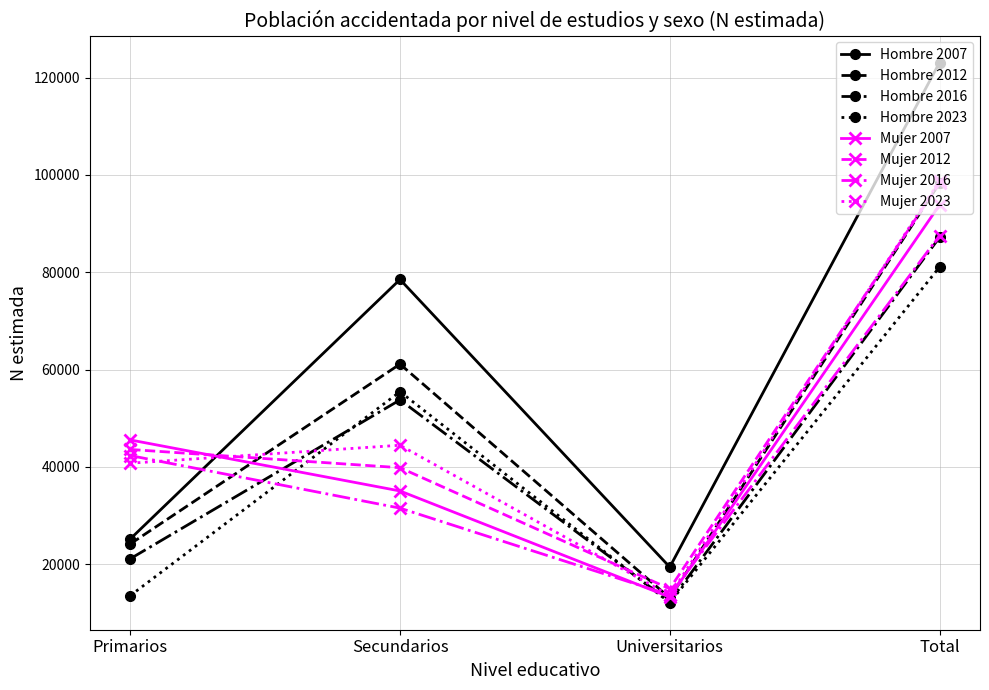

Where is the first local minimum for Mujer 2007?

Universitarios